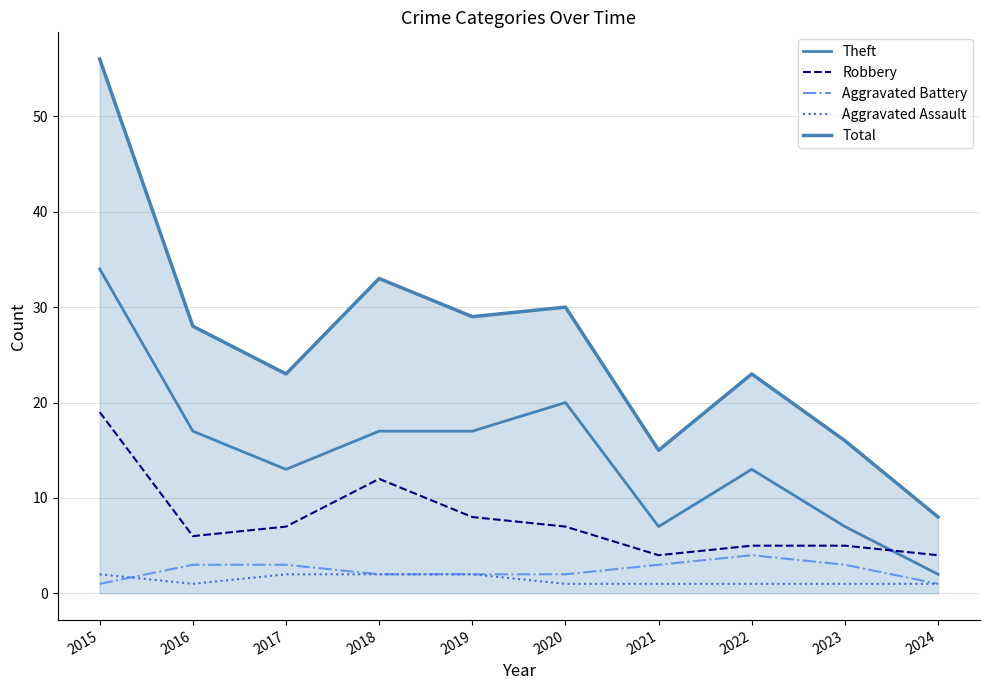

How many lines are shown in the chart?

5